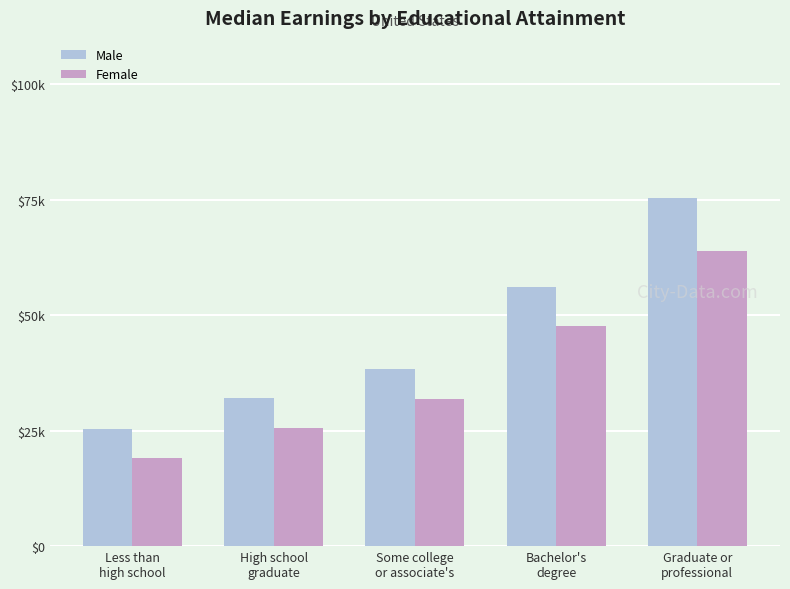

What is the value of the Female bar at the 2nd from the left?

25642